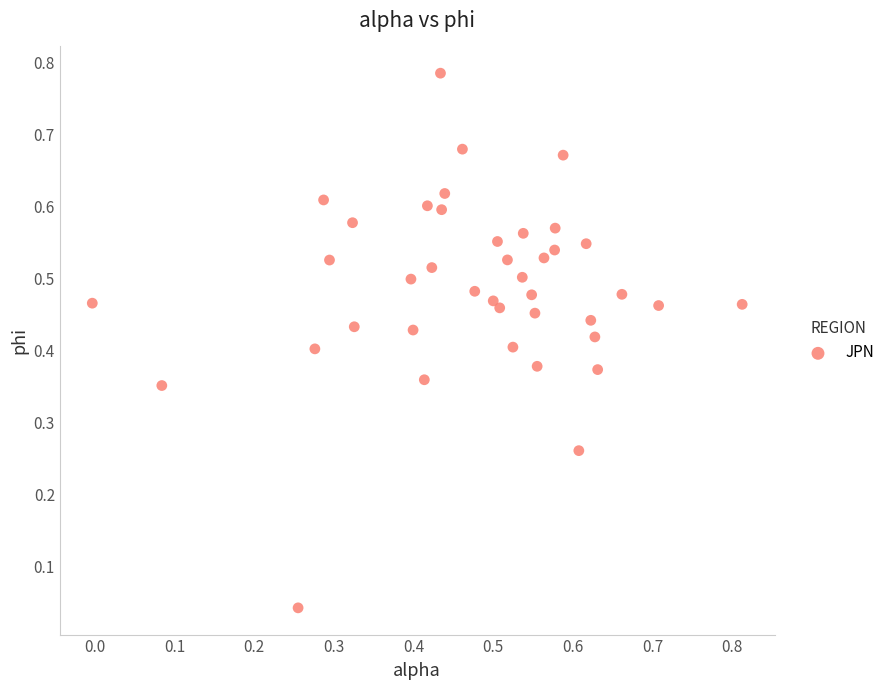

Count the number of points in this scatter plot.

40